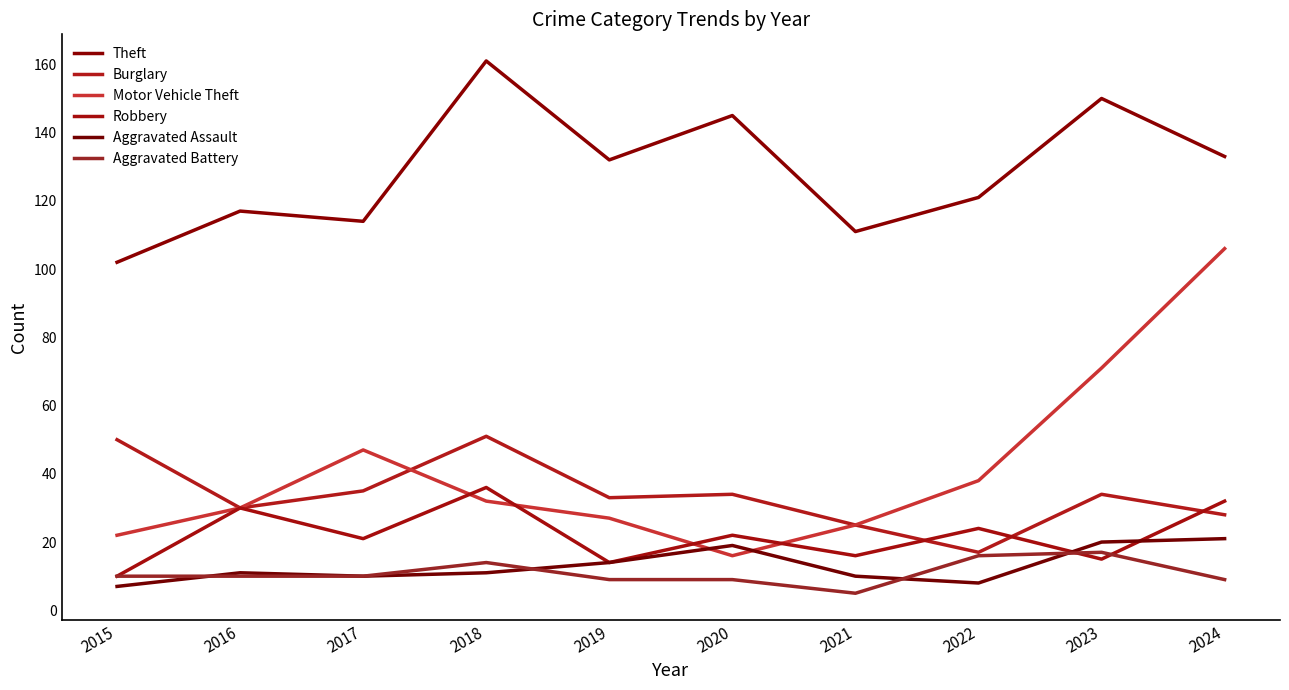

Which series ends up on top after the final intersection of Aggravated Battery and Robbery?

Robbery